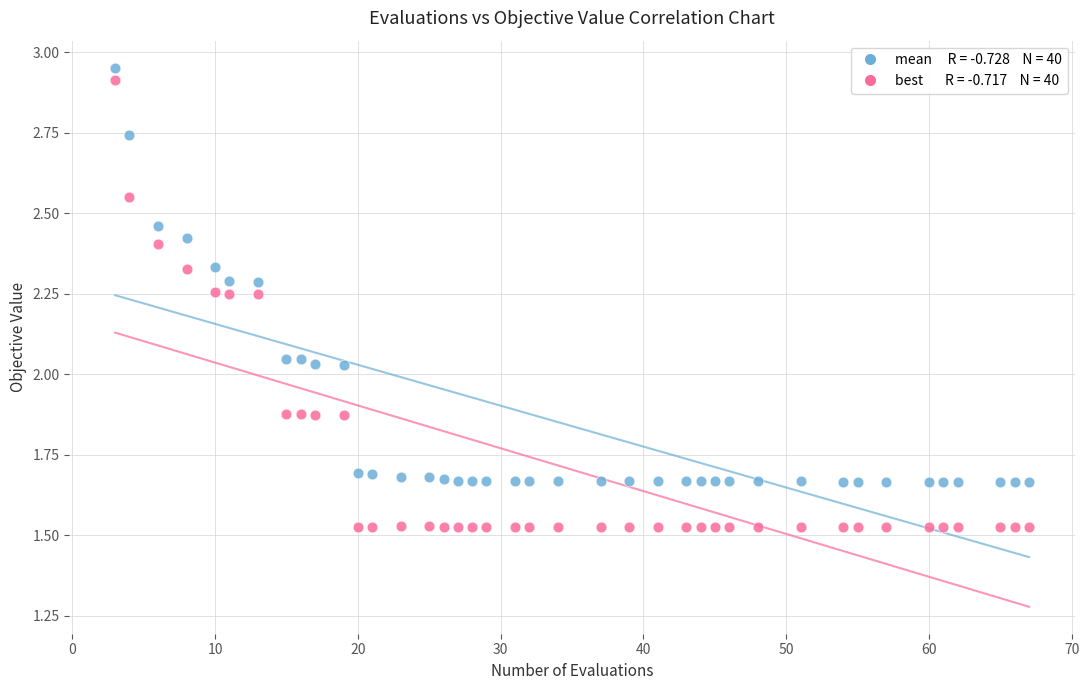

Across all data points, what is the range of X values (max minus min)?

64.0